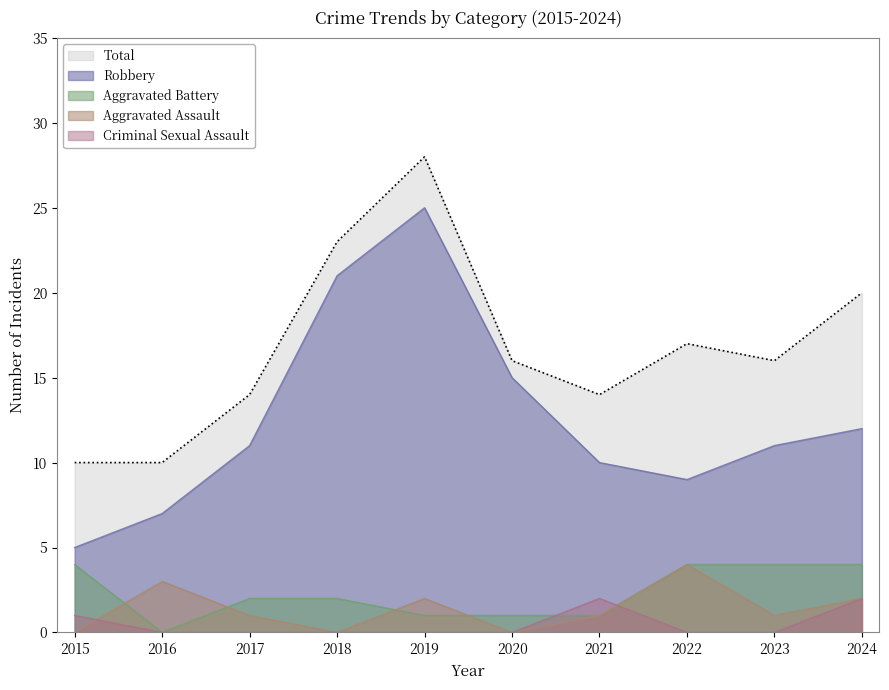

Between 2019 and 2023, which series saw the biggest shift?

Robbery